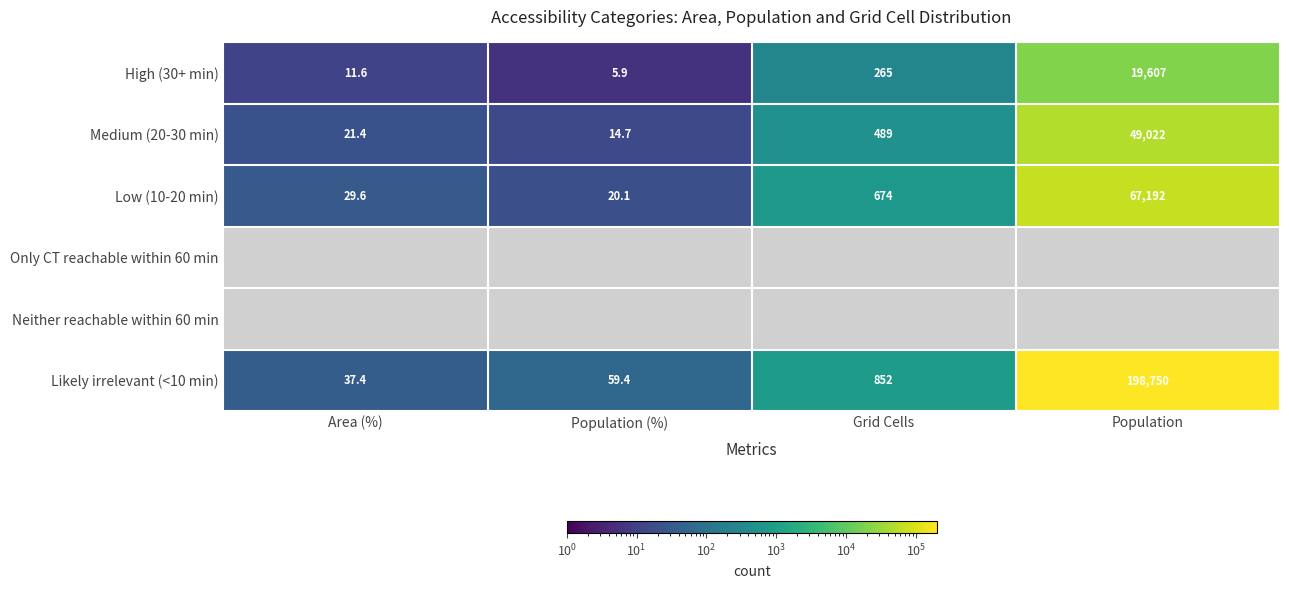

How many values in the High (30+ min) series are below 265?

2